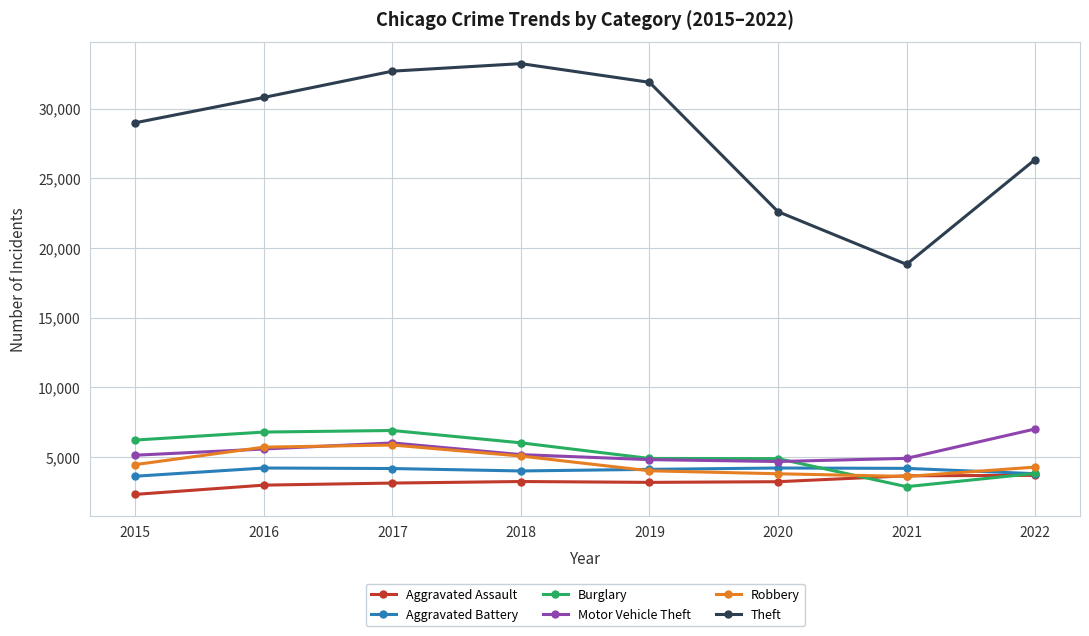

Is the value of Aggravated Assault at 2015 greater than the value of Burglary at 2022?

No